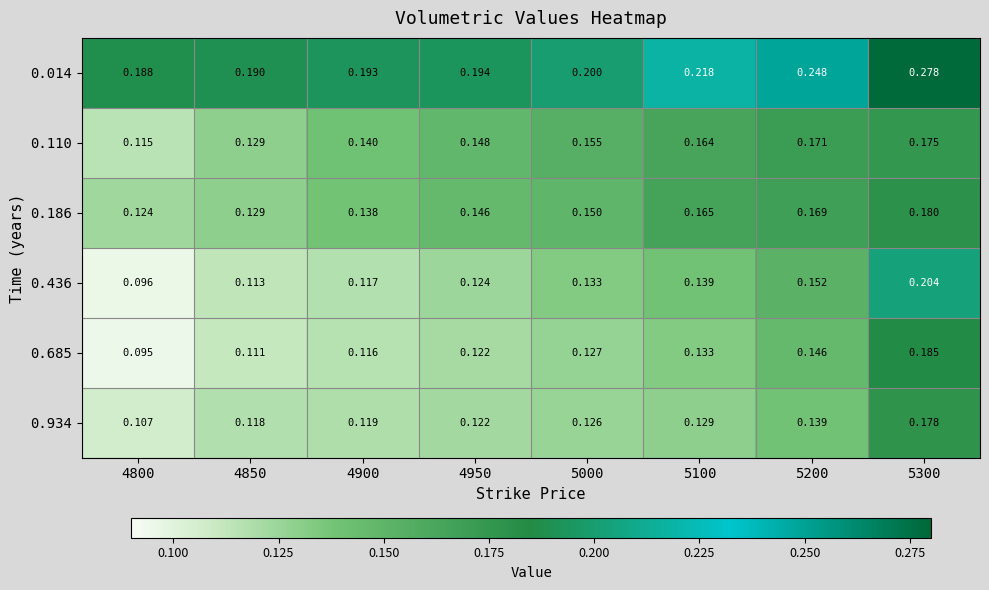

Is the value of 0.685 at 4800 greater than the value of 0.436 at 4850?

No